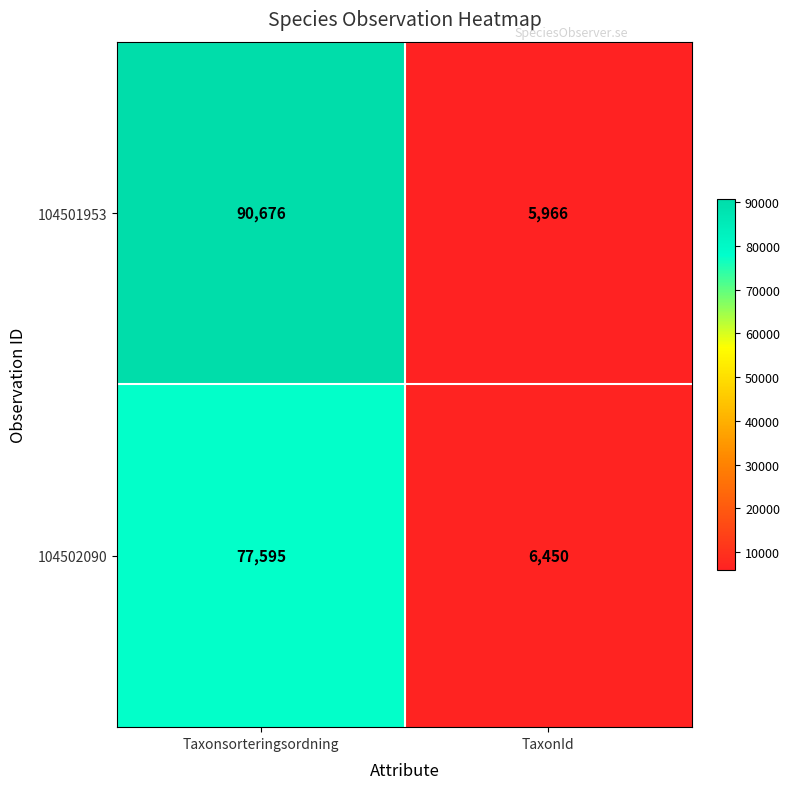

Which series has the widest spread of values?

104501953